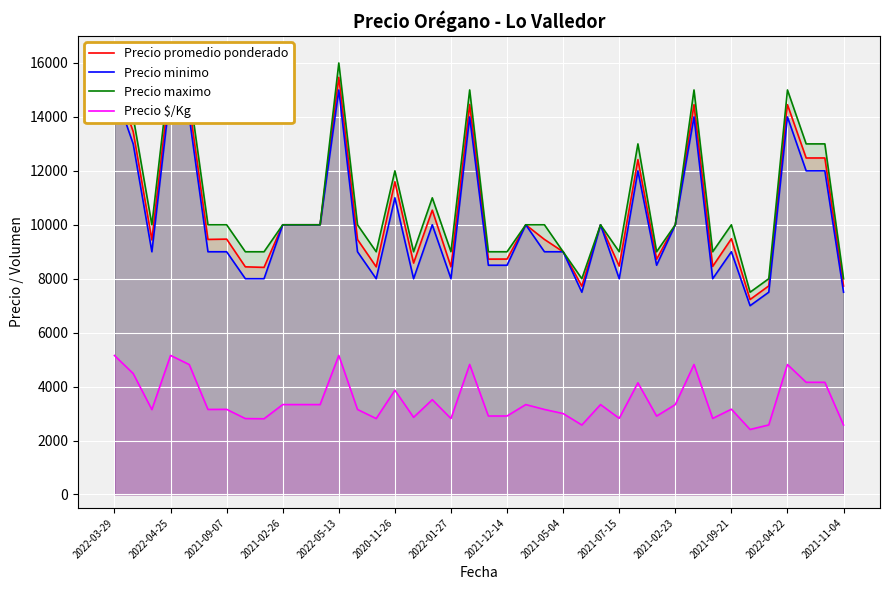

Rank the series by their maximum value, from lowest to highest.

Precio $/Kg, Precio minimo, Precio promedio ponderado, Precio maximo